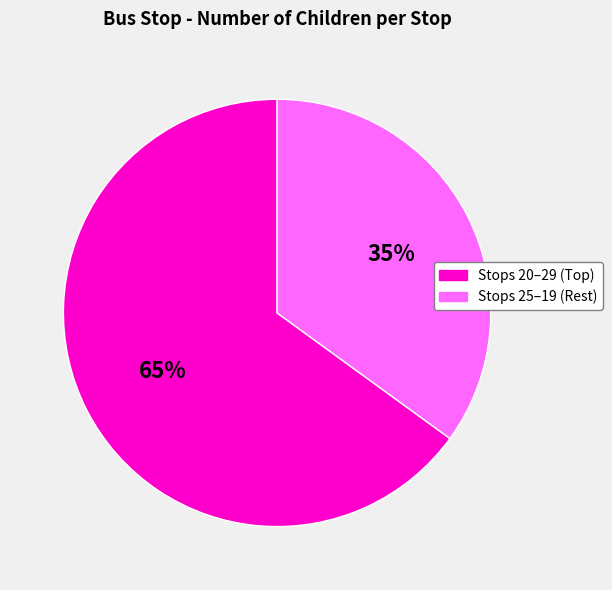

To the nearest percent, what is the difference between the largest and smallest slice percentages?

30%